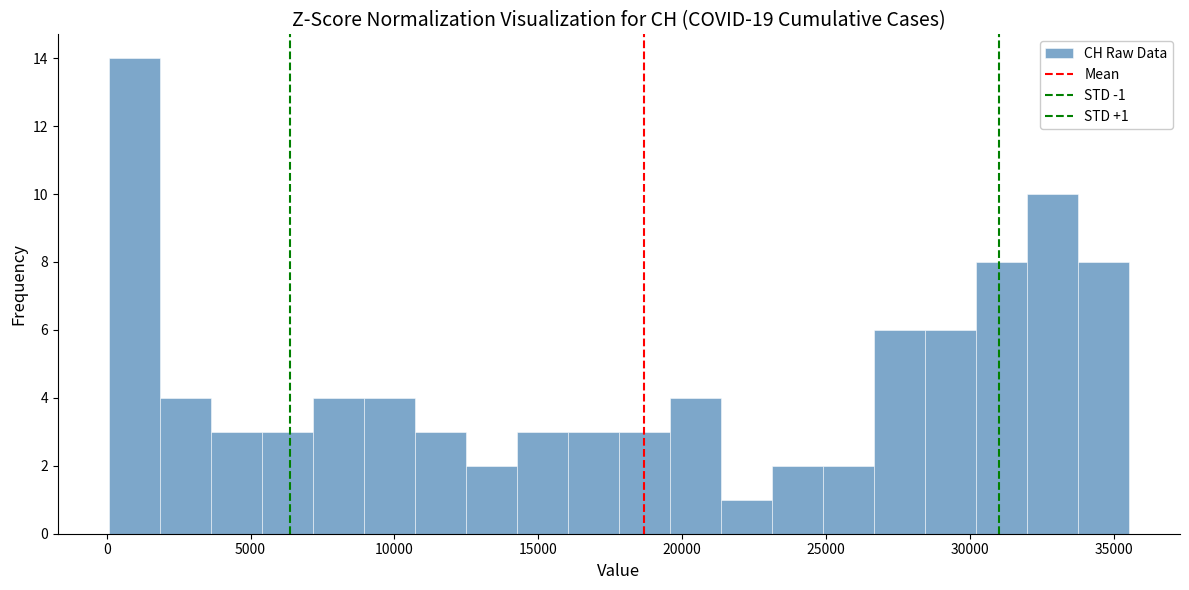

Around what value on the x-axis is the tallest bar? Give the approximate position of its centre, as read against the axis.

1000